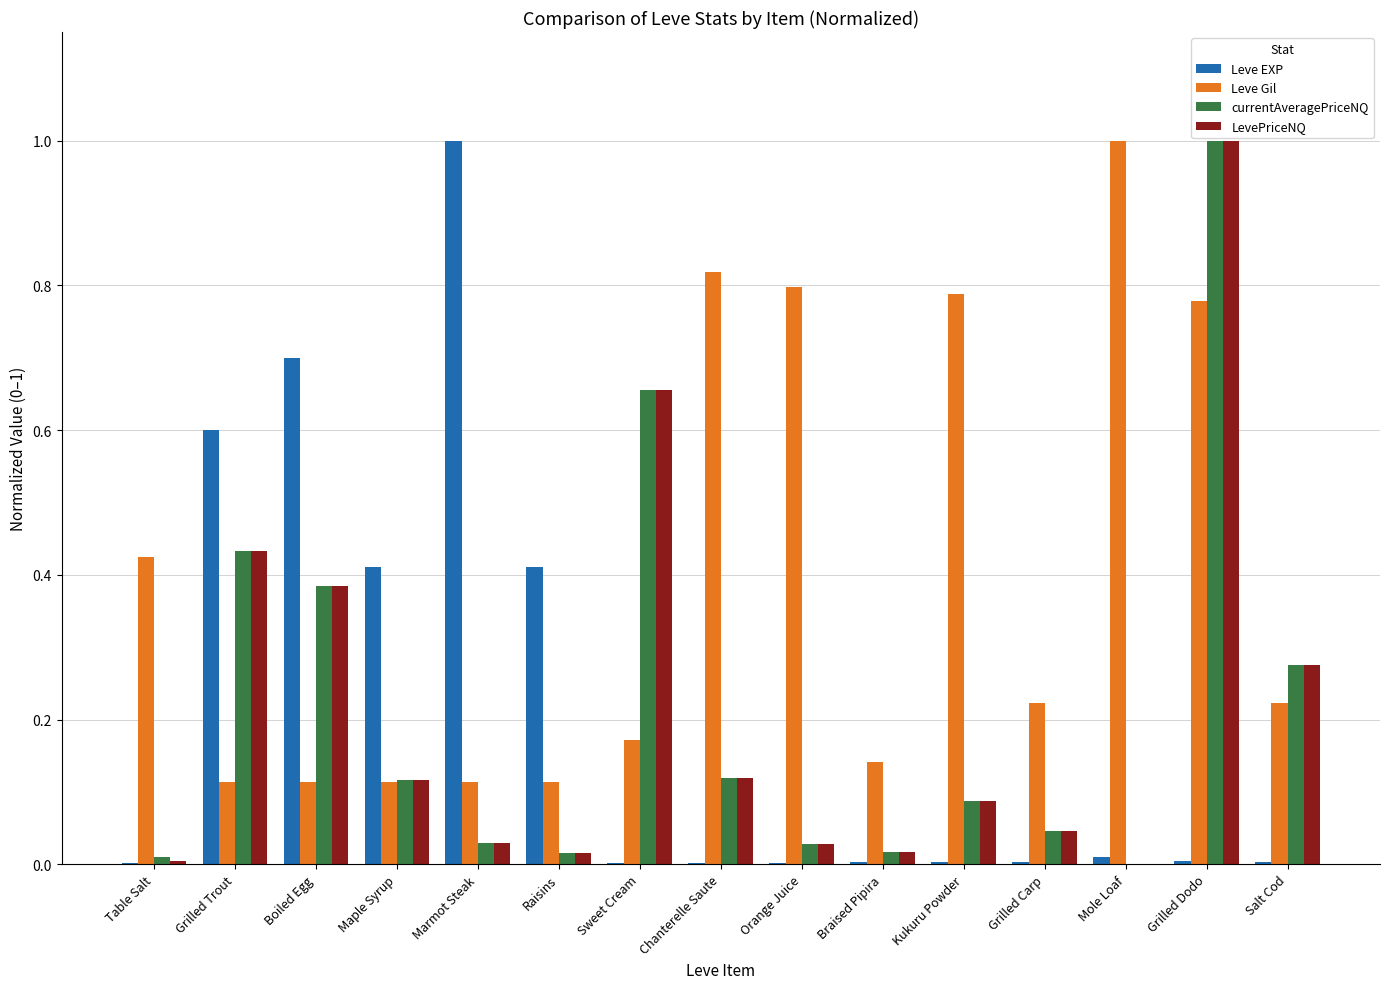

True or false: Leve EXP has a value of 1.0 at Marmot Steak.

True